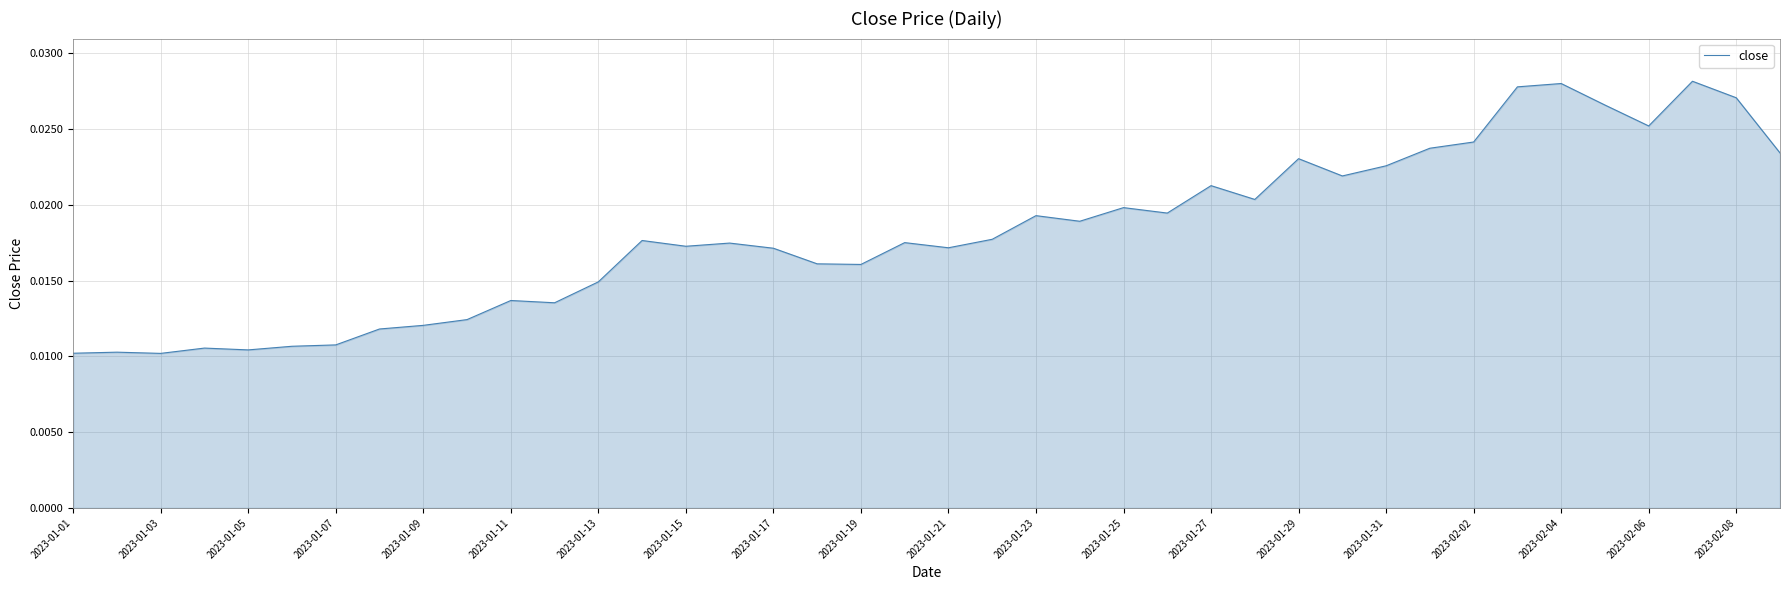

Where is the first local minimum?

2023-01-03